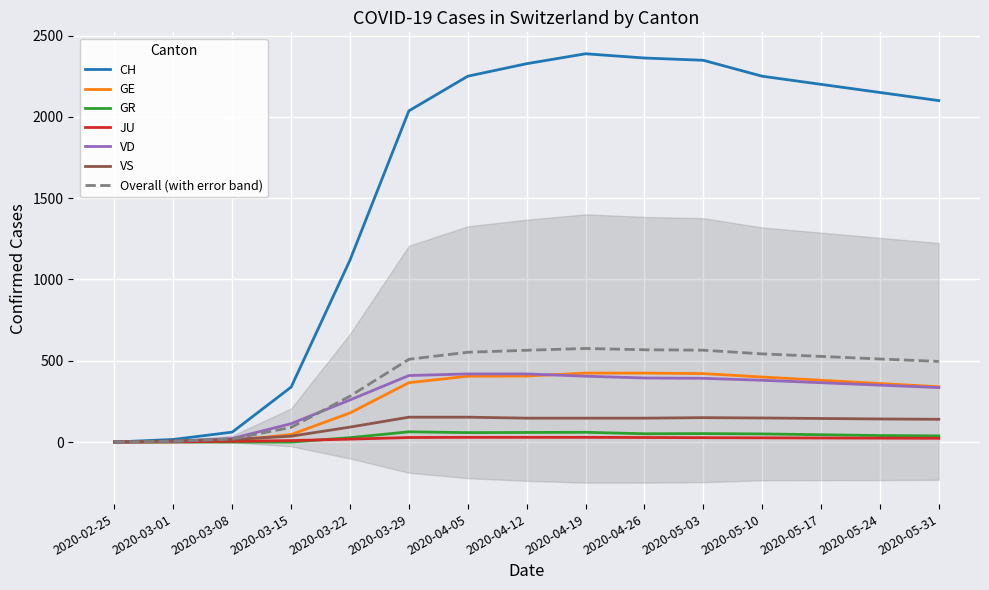

Is the value of VD at 2020-03-08 greater than the value of GE at 2020-05-31?

No